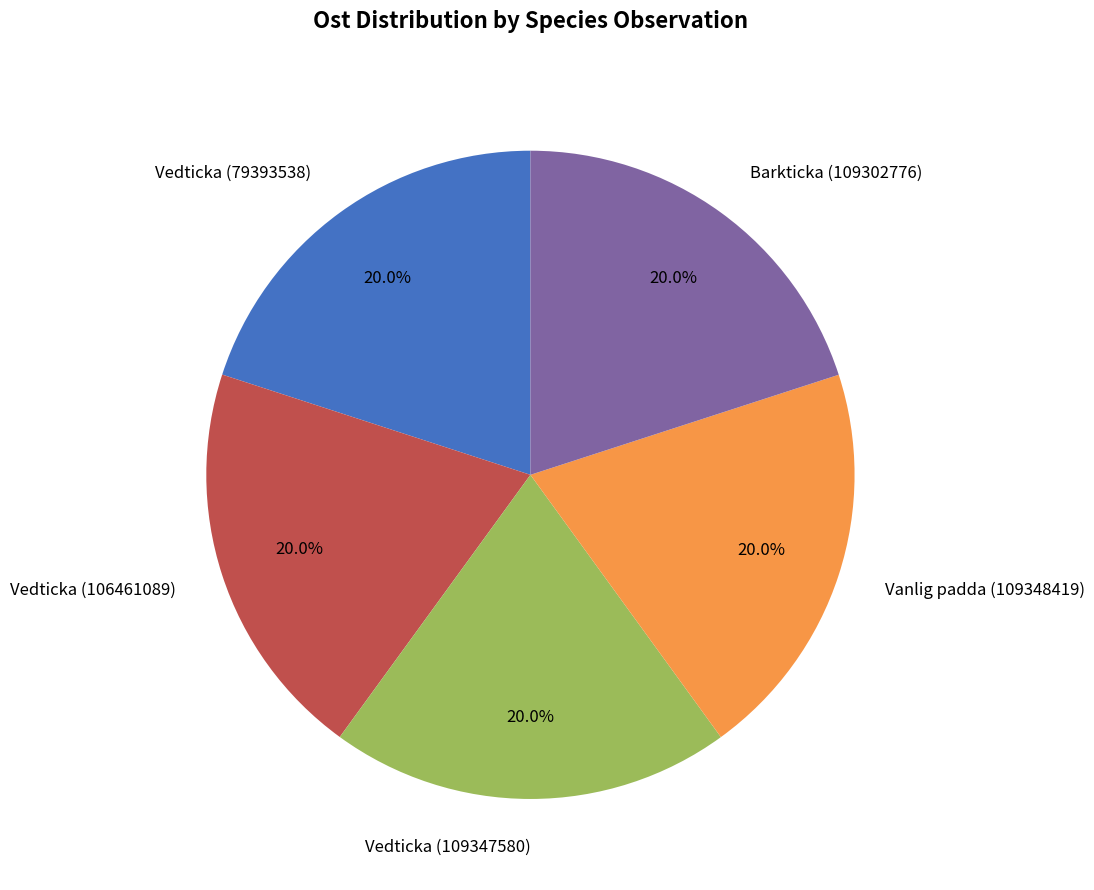

Is it true that Vedticka (109347580) is 11% of the pie?

False